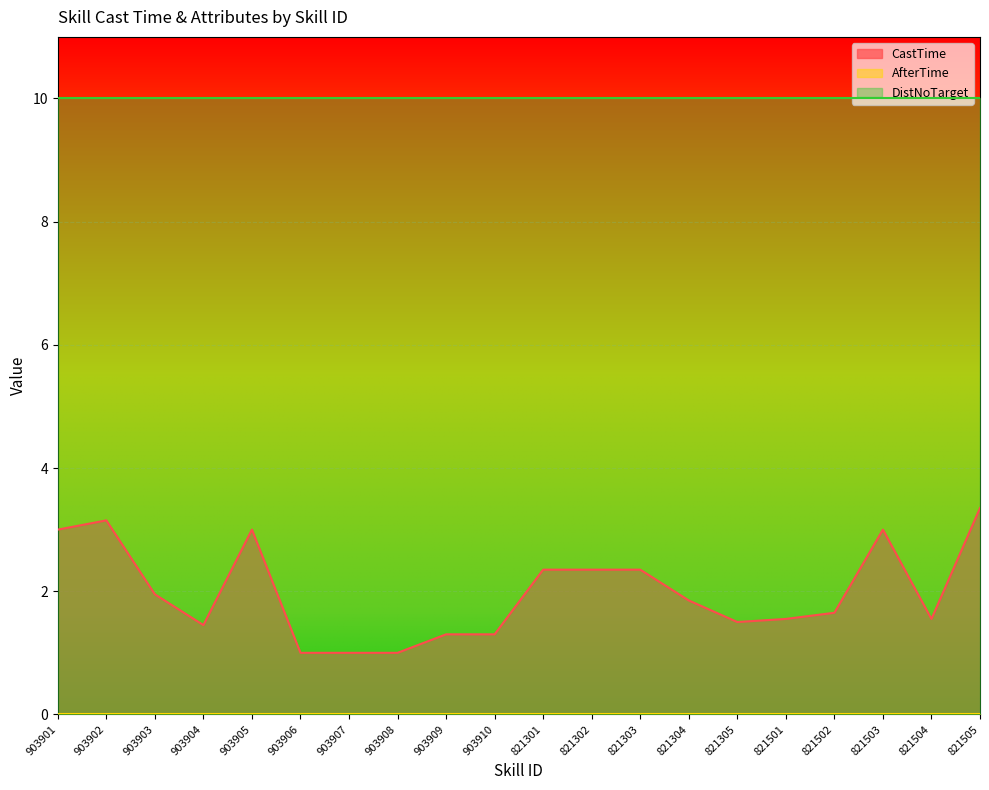

Which series has the largest range (max minus min)?

CastTime